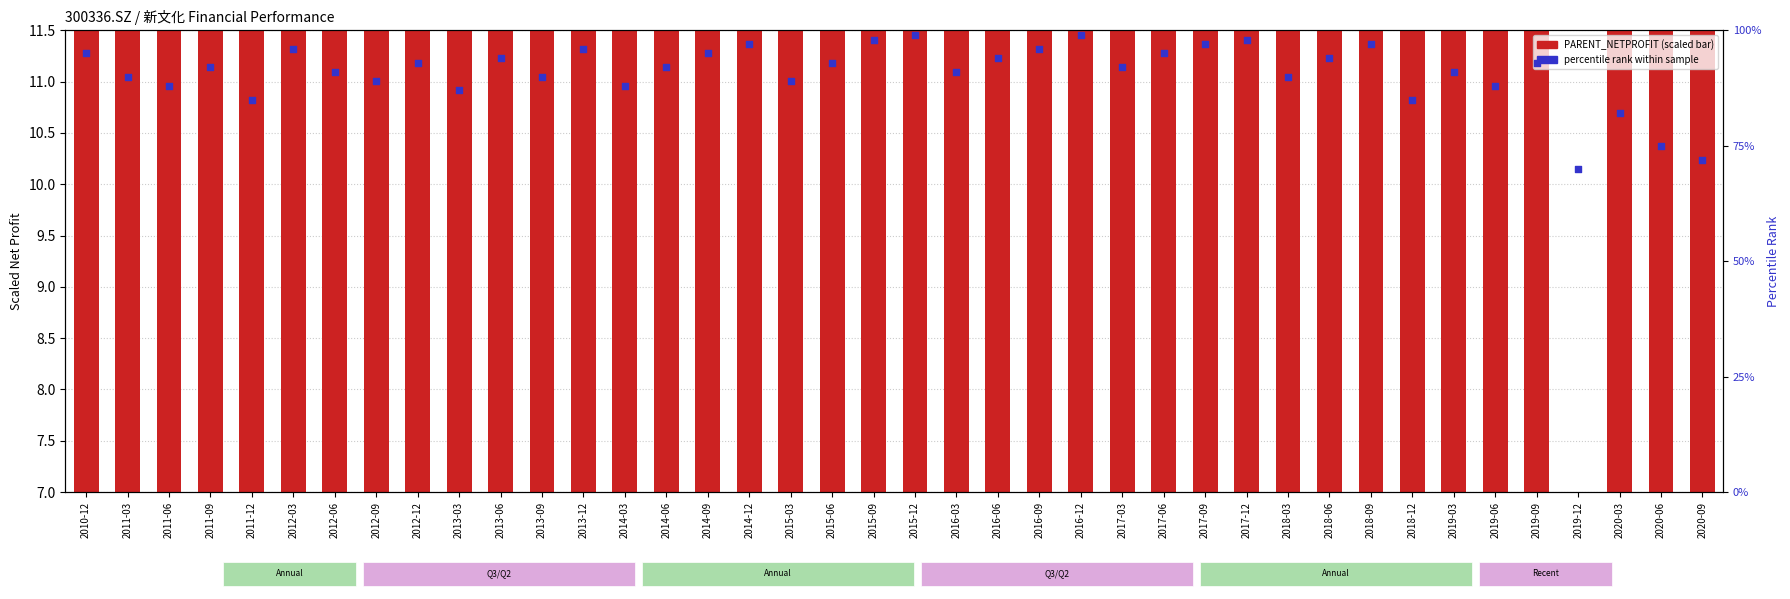

Which series has the largest total across all categories?

PARENT_NETPROFIT (scaled)